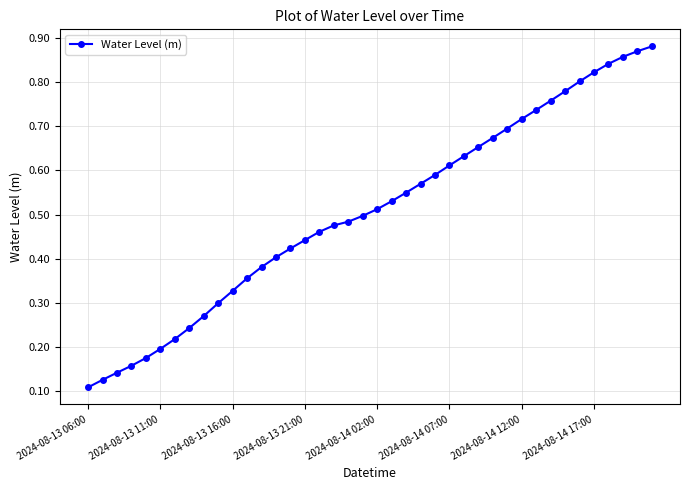

Count the values in the range 0 to 1.

40